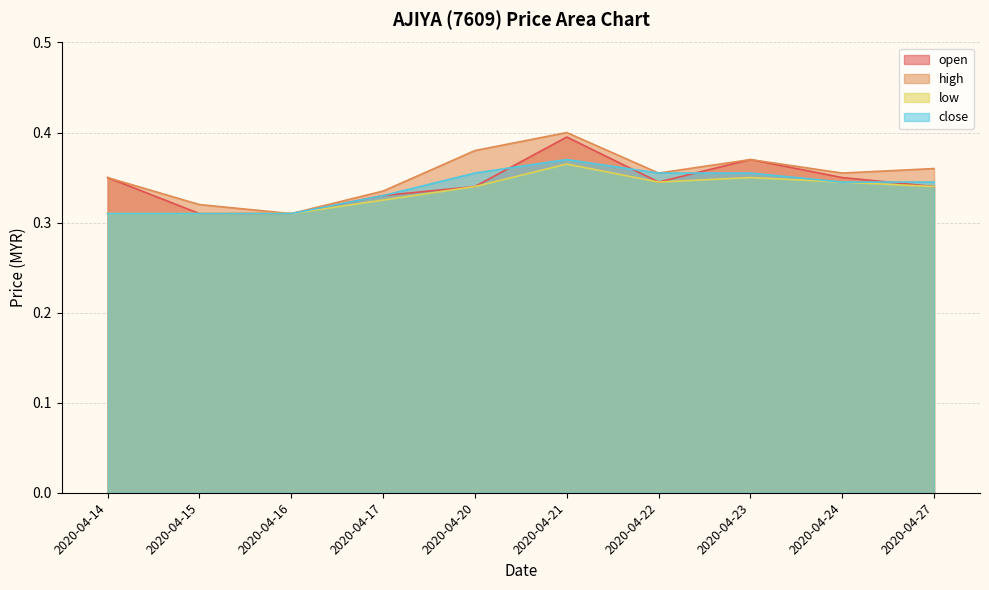

The close series shows 0.5 at 2020-04-20. True or false?

False